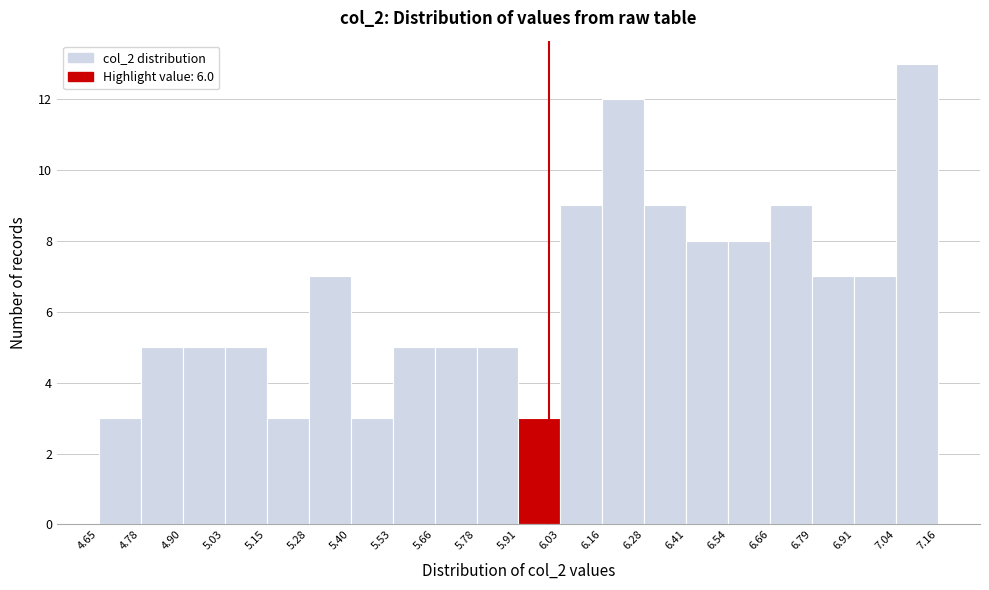

How tall is the bar that spans 6.91 to 7.04 on the x-axis? The values are not printed on the chart, so give them approximately, as read against the axis.

7